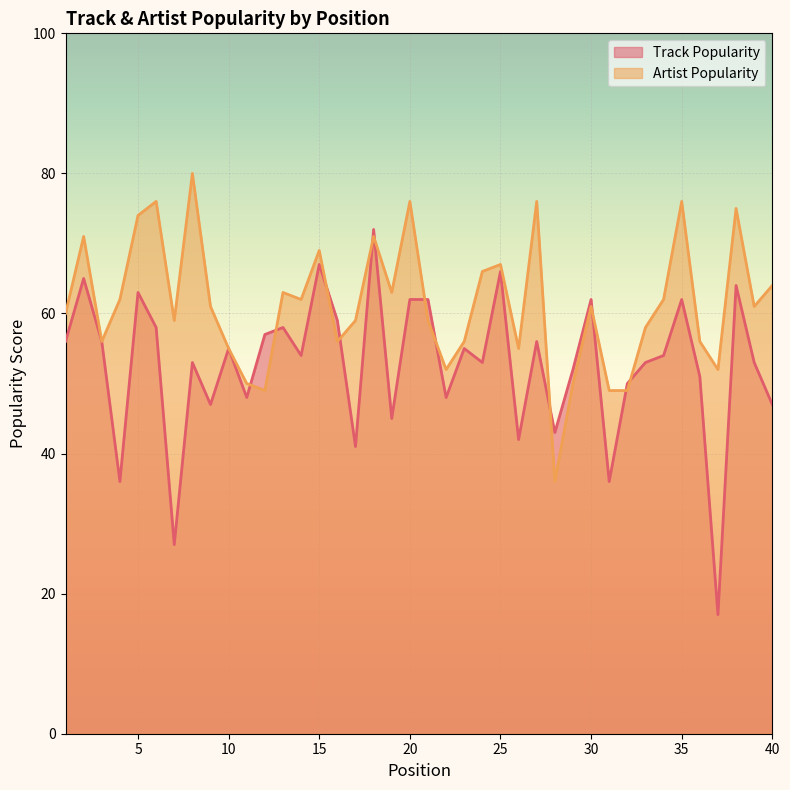

What is the average value of the Track Popularity series?

53